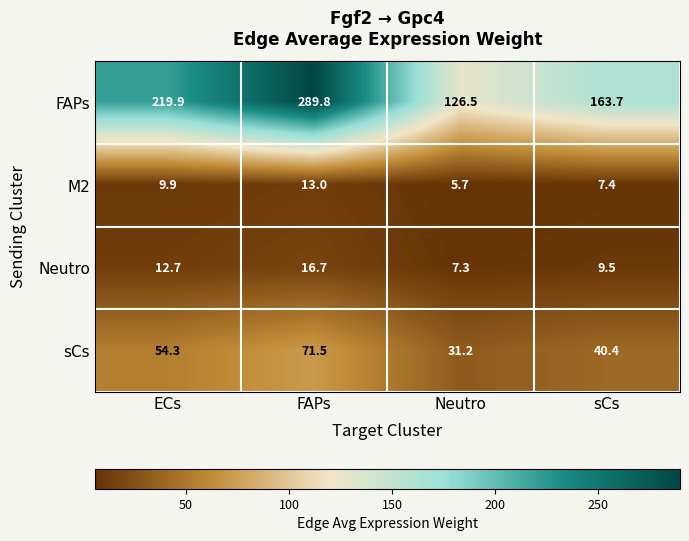

What value does the sCs series have at ECs?

54.3